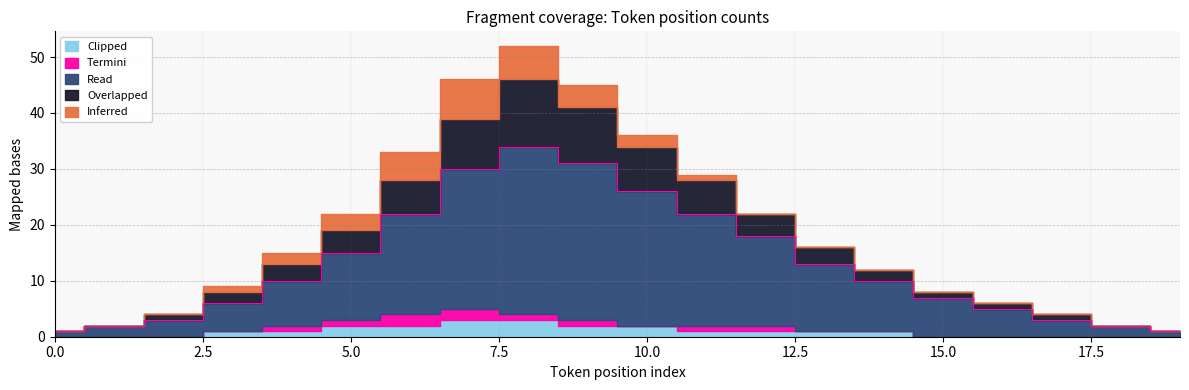

What is the total value across all series at 10?

36